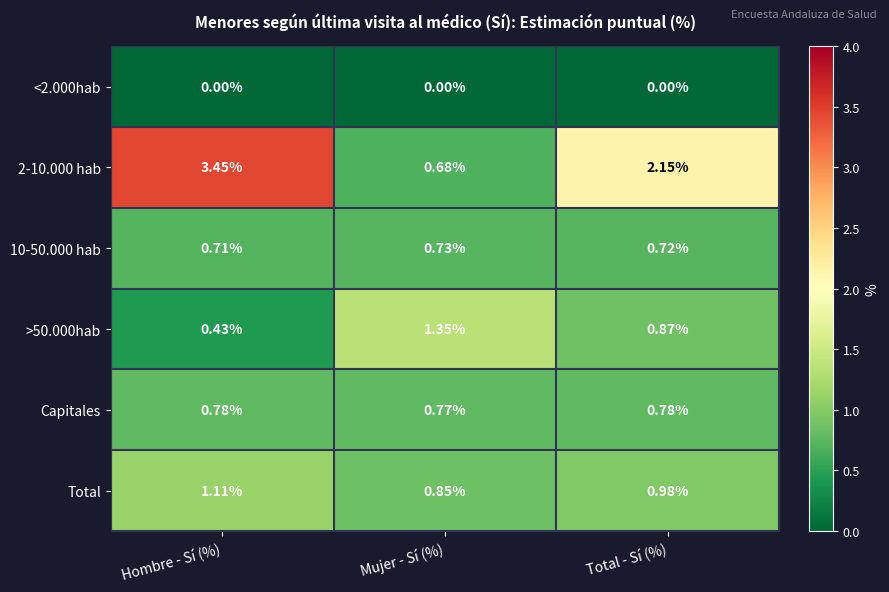

At which category is the sum across all series the highest?

Hombre - Sí (%)